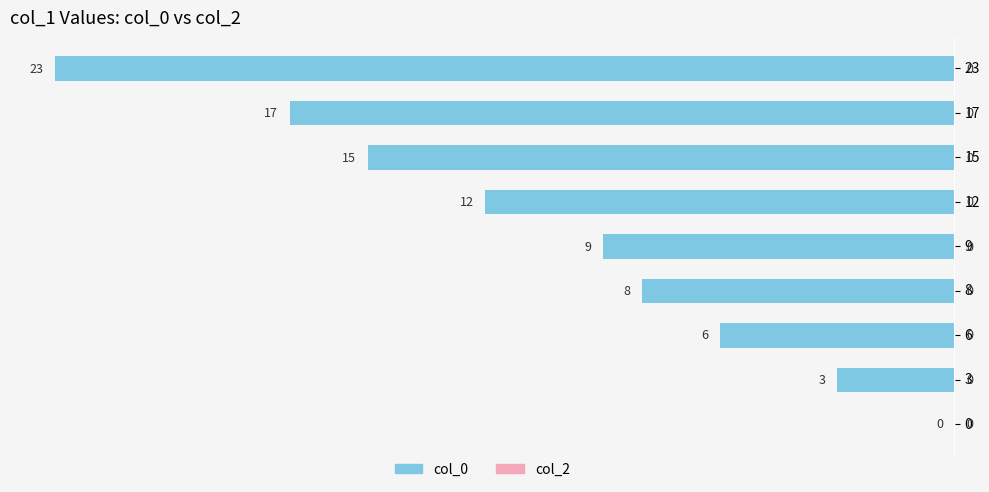

The value at 17 is -26. True or false?

False